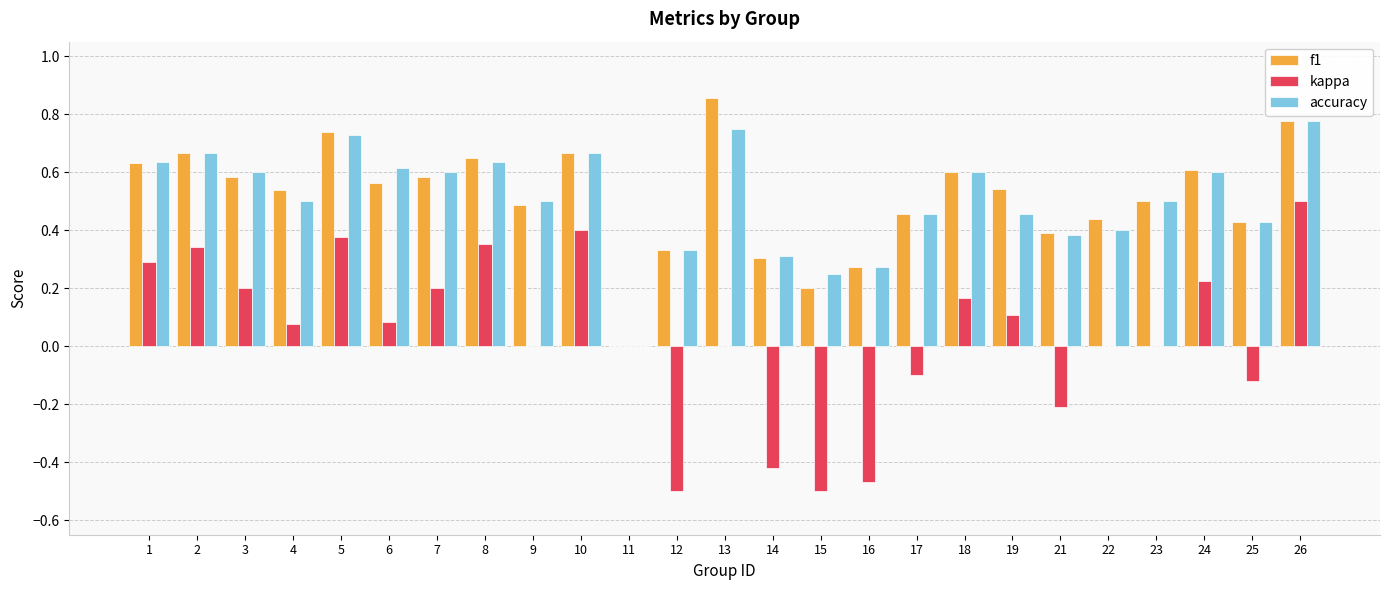

Is the value of kappa at 5 greater than the value of accuracy at 17?

No